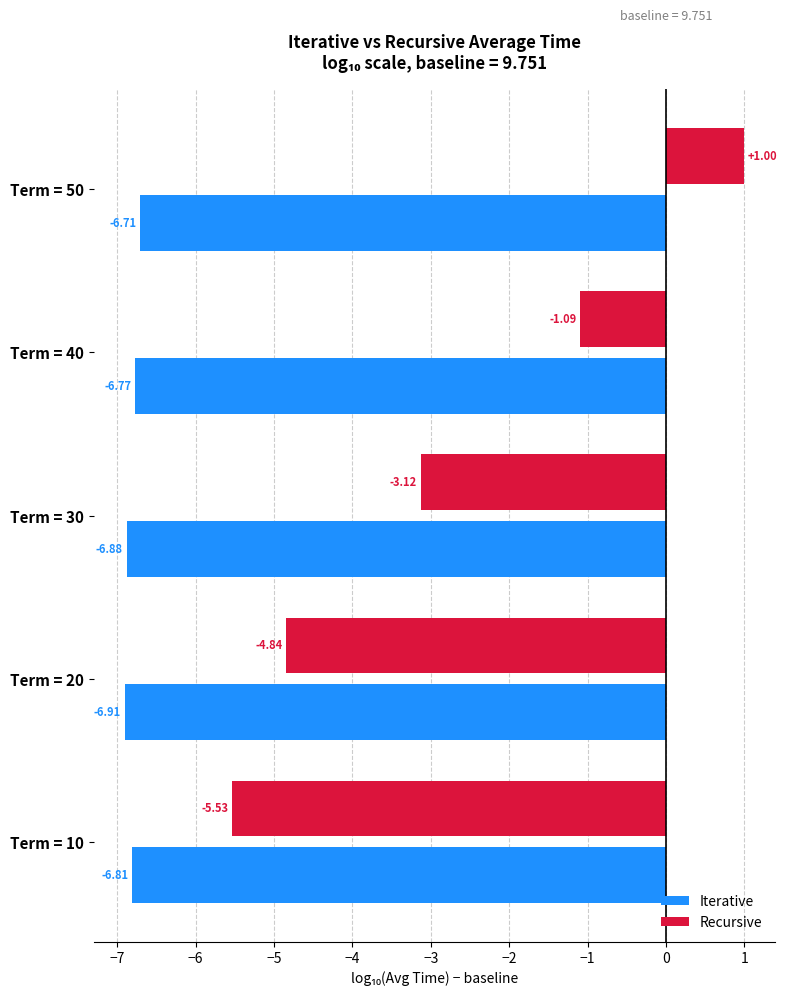

Which series has the largest total across all categories?

Recursive